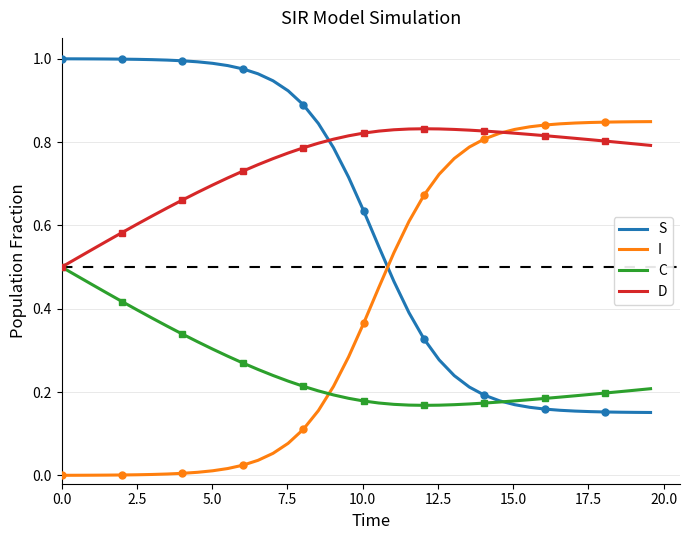

Rank the series by their maximum value, from highest to lowest.

S, I, D, C